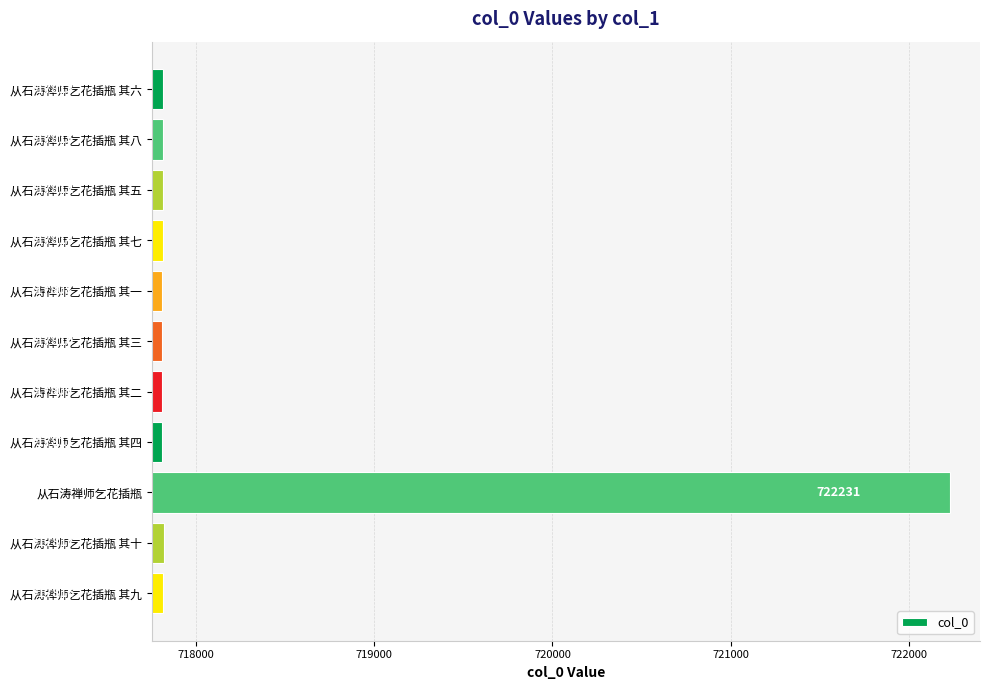

What is the difference between the second highest and second lowest values?

8